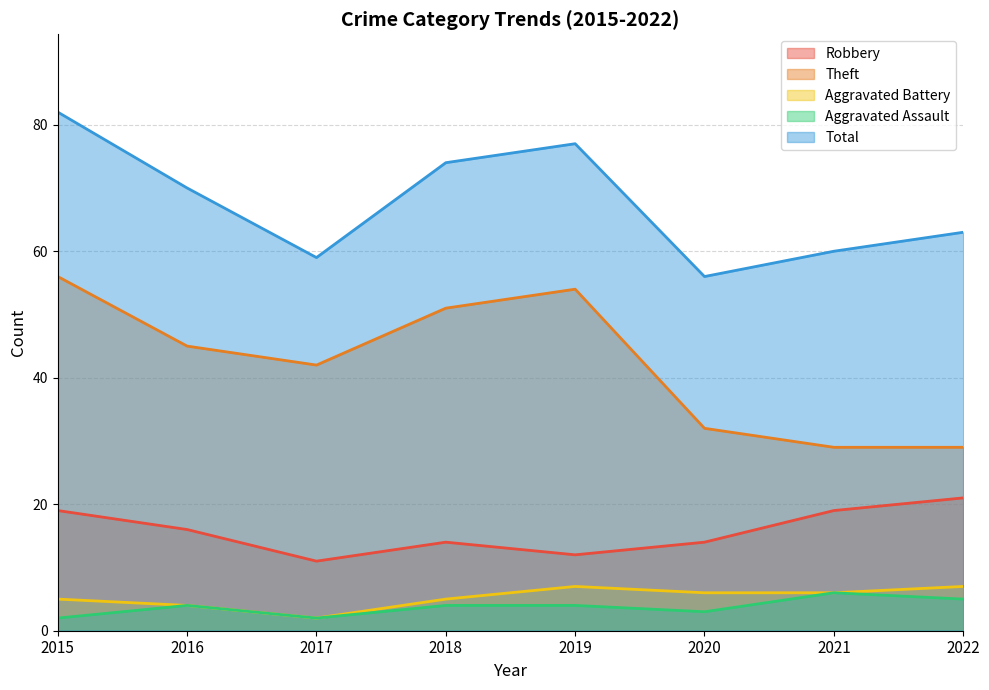

At how many categories does at least one series exceed 46?

8